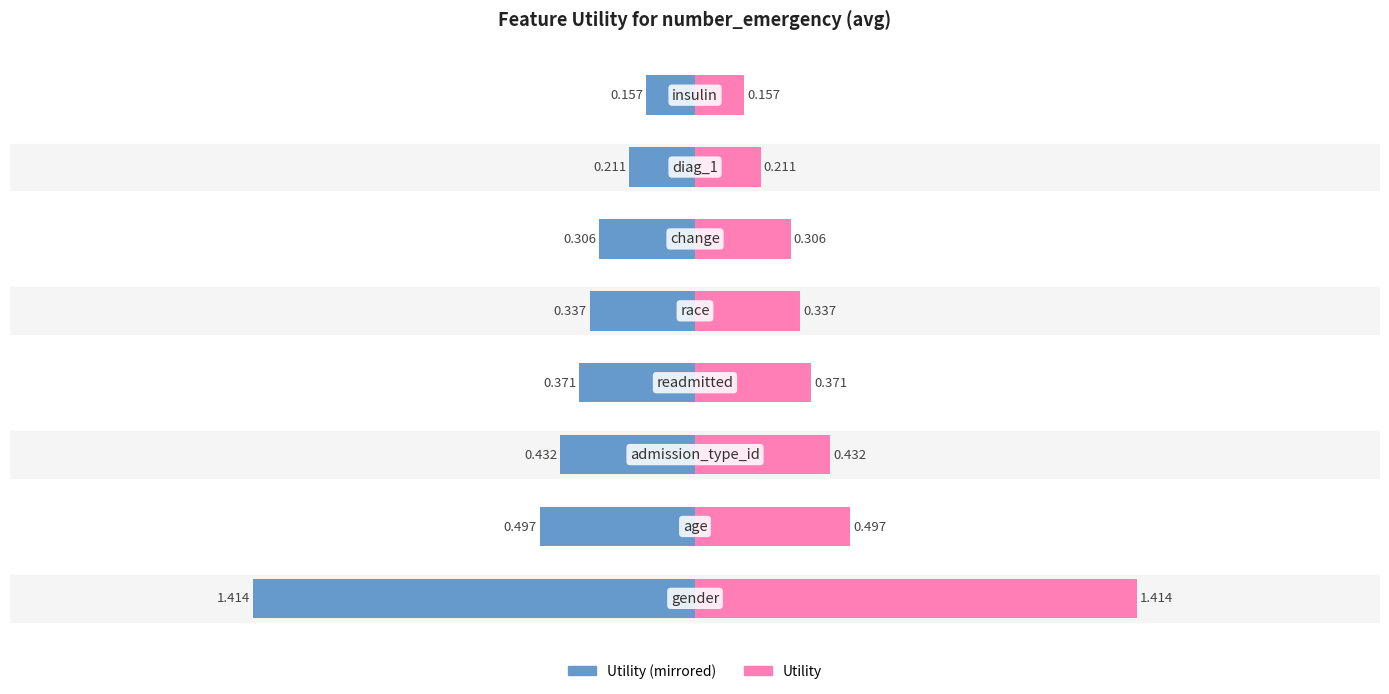

Count the Utility (right) values in the range 0 to 1.

7